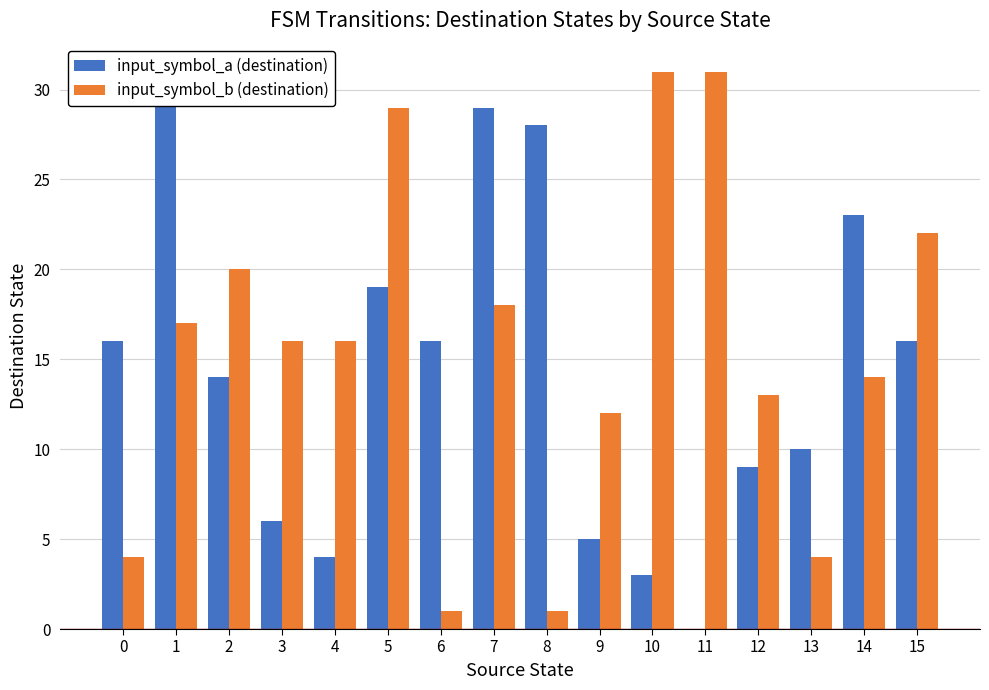

Rank the series by their maximum value, from highest to lowest.

input_symbol_b (destination), input_symbol_a (destination)